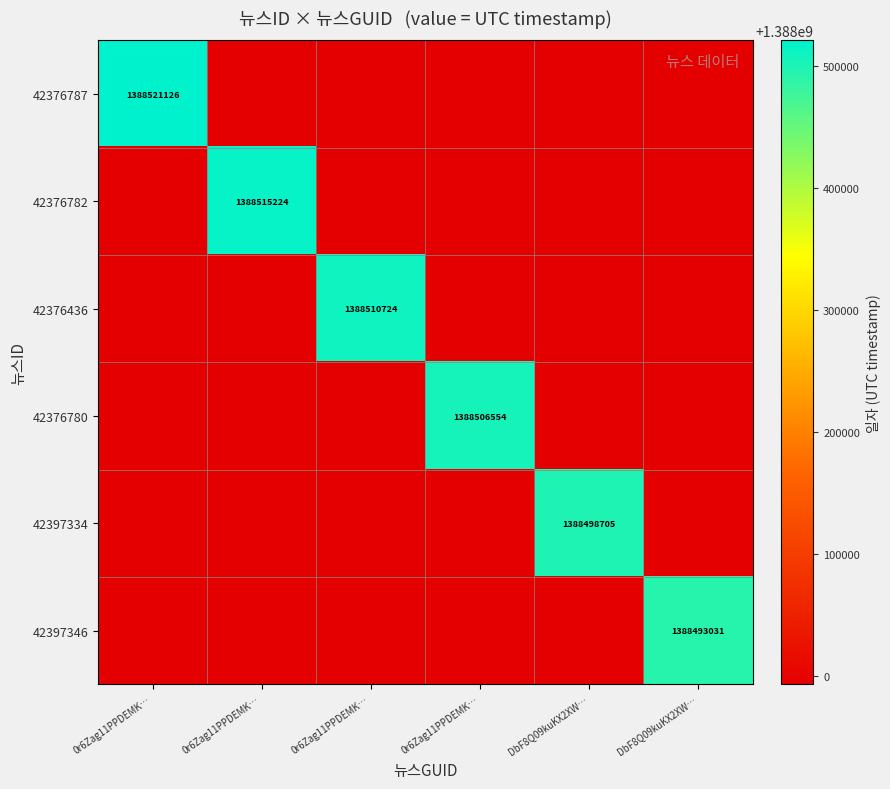

At which label does 42376436 reach its minimum?

0r6Zag11PPDEMK…